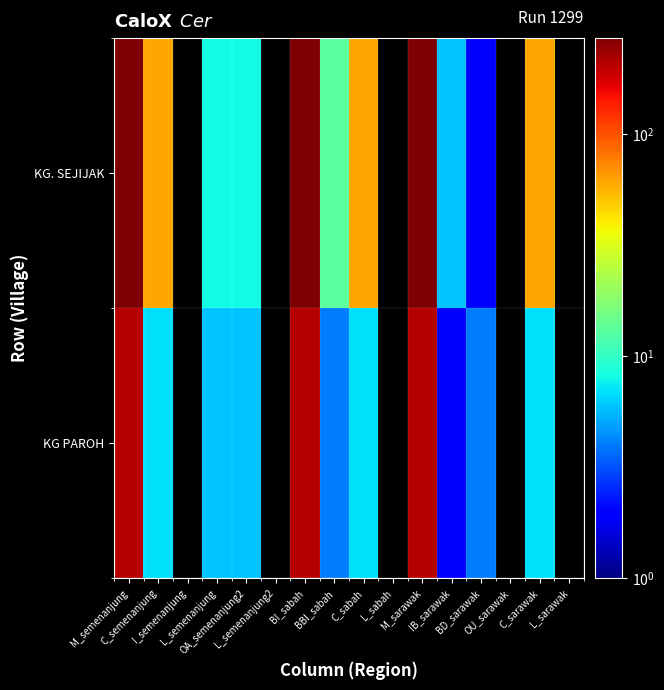

The KG. SEJIJAK series shows 415.3 at BI_sabah. True or false?

False